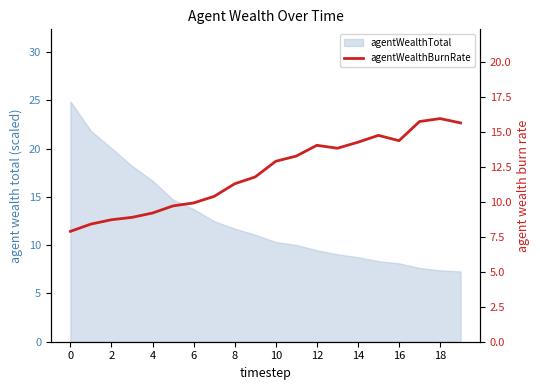

Reading right to left, transcribe all the data shown in this chart.

15.6	15.9	15.7	14.4	14.8	14.3	13.8	14.0	13.3	12.9	11.8	11.3	10.4	9.9	9.7	9.2	8.9	8.7	8.4	7.9